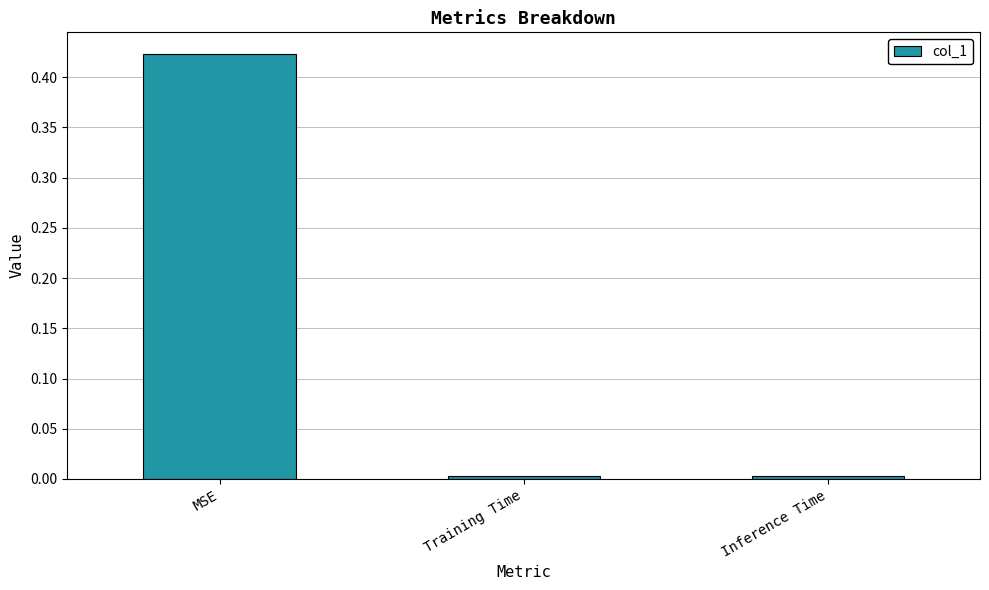

Which has a higher value, MSE or Training Time?

MSE